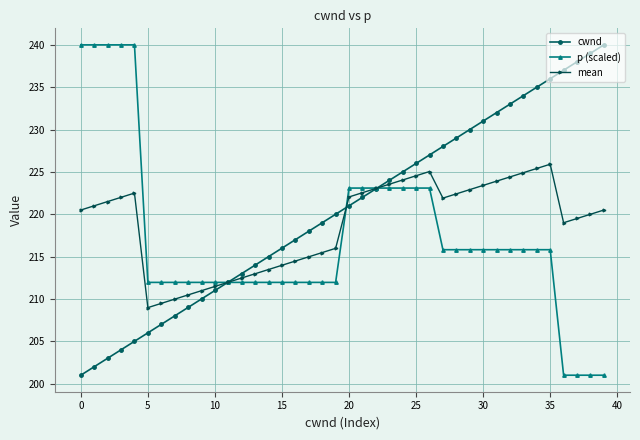

What is the lowest value of the p (scaled) series?

201.0